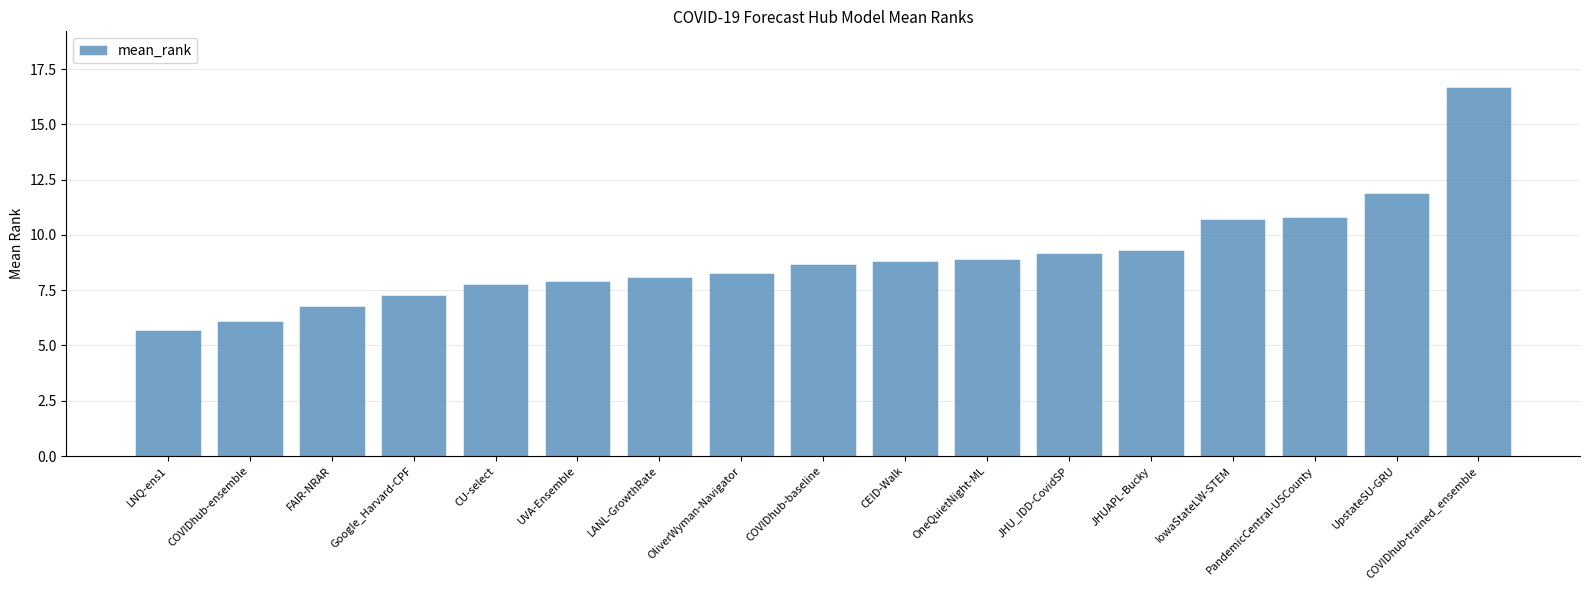

Reading left to right, extract all data points from this chart.

5.7	6.1	6.8	7.3	7.8	7.9	8.1	8.3	8.7	8.8	8.9	9.2	9.3	10.7	10.8	11.9	16.7